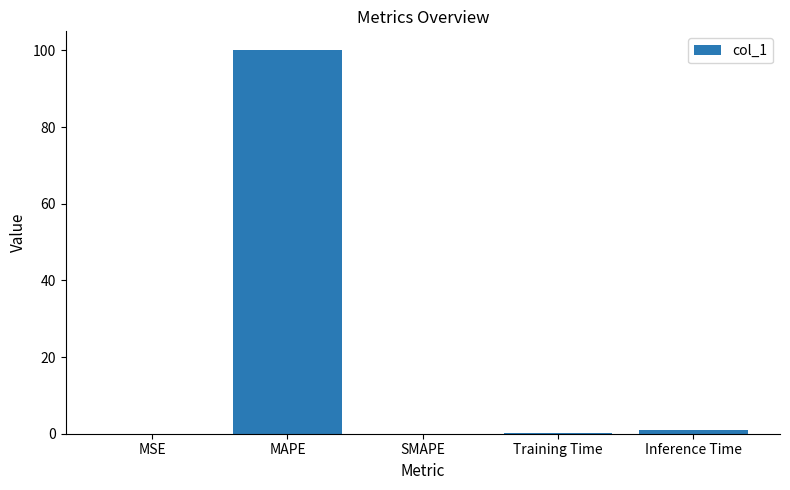

Which label corresponds to the largest value in the chart?

MAPE